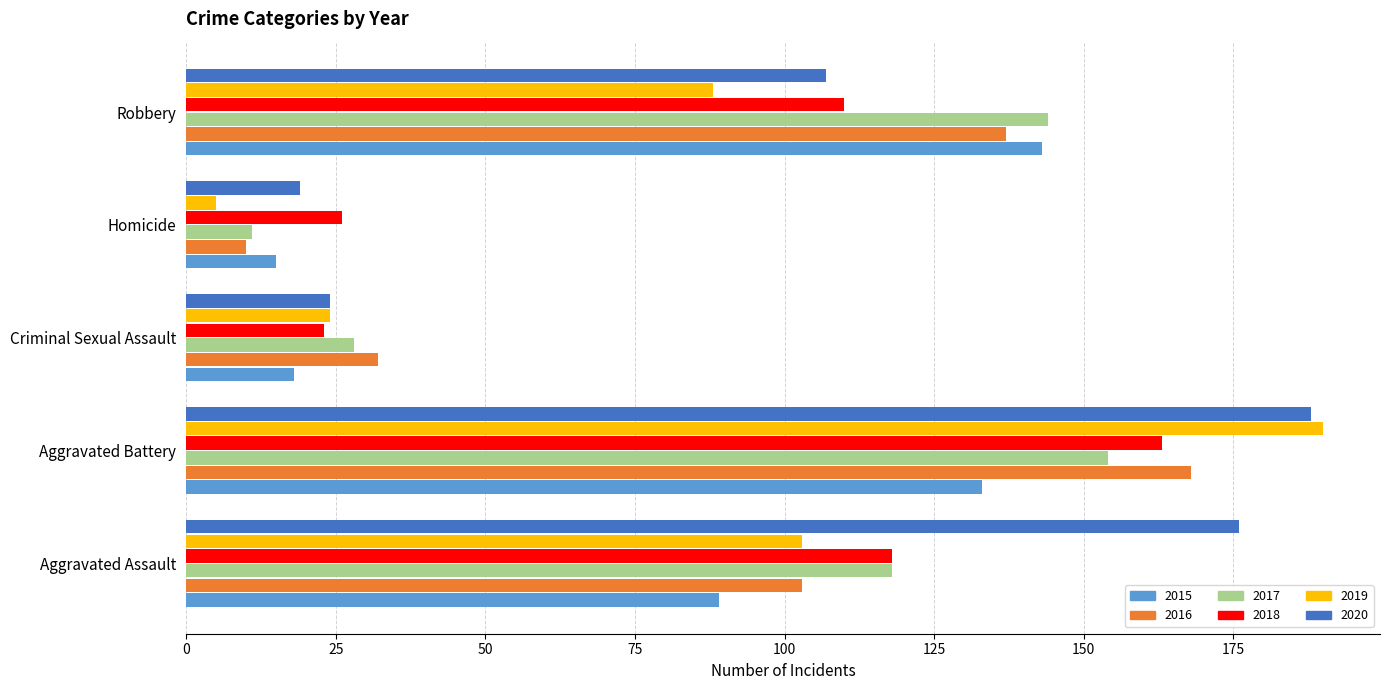

Is it true that 2015 equals 35 at Robbery?

False